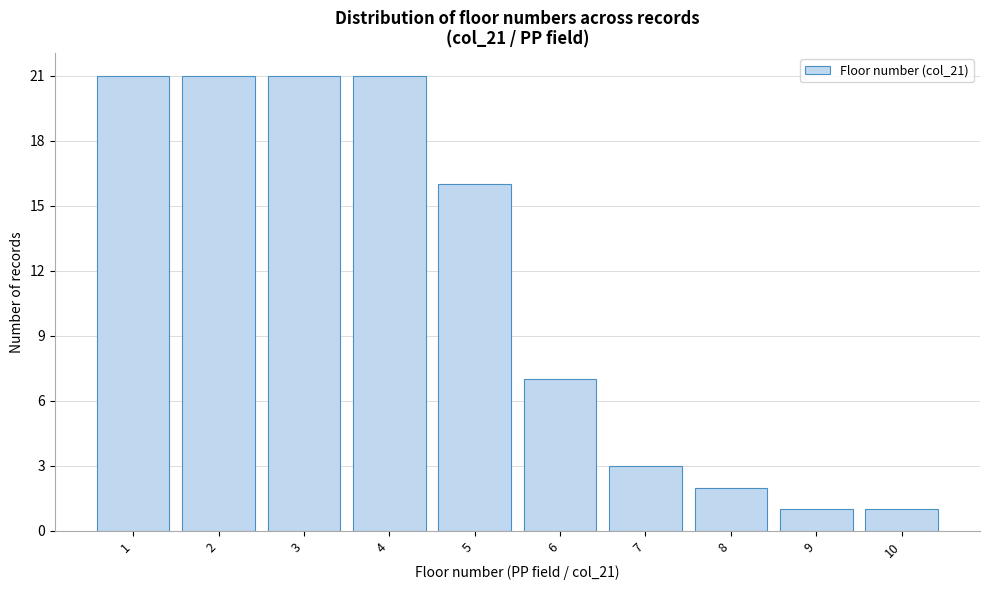

Reading right to left, list all the values displayed in this chart.

10=1	9=1	8=2	7=3	6=7	5=16	4=21	3=21	2=21	1=21